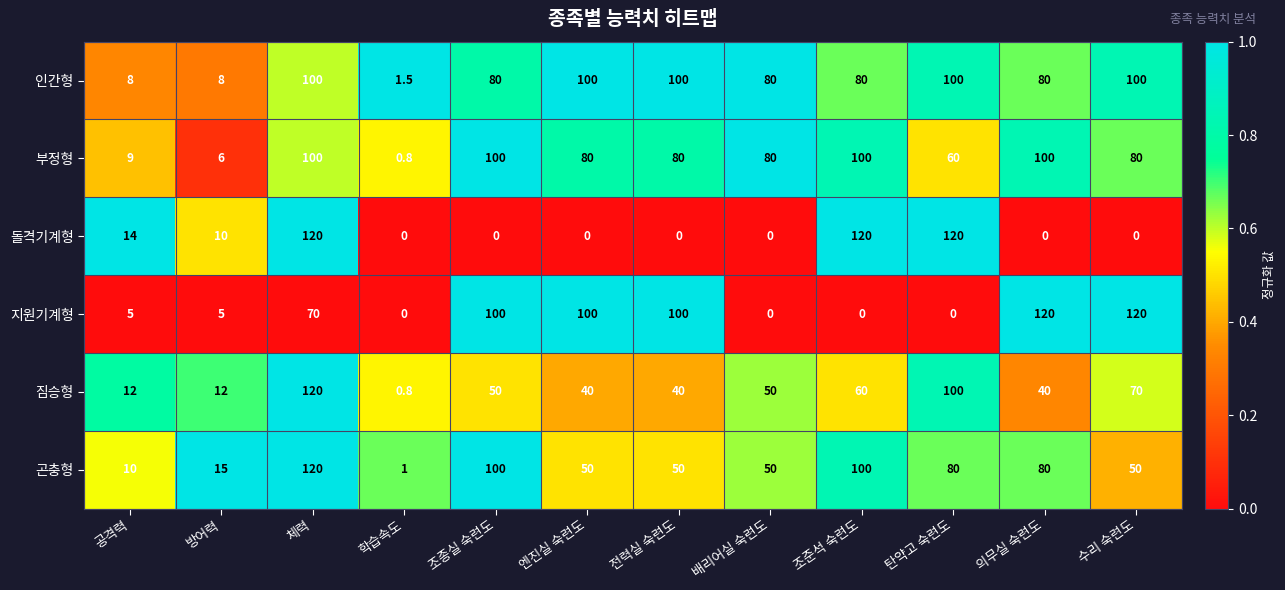

What is the difference between the highest and lowest values at 전력실 숙련도?

100.0